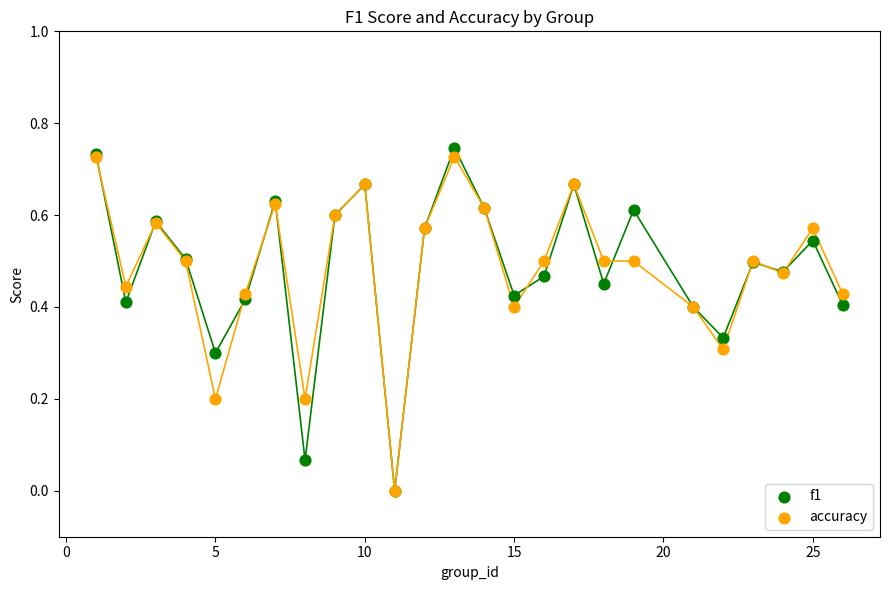

What are all the series names shown in the legend?

f1, accuracy